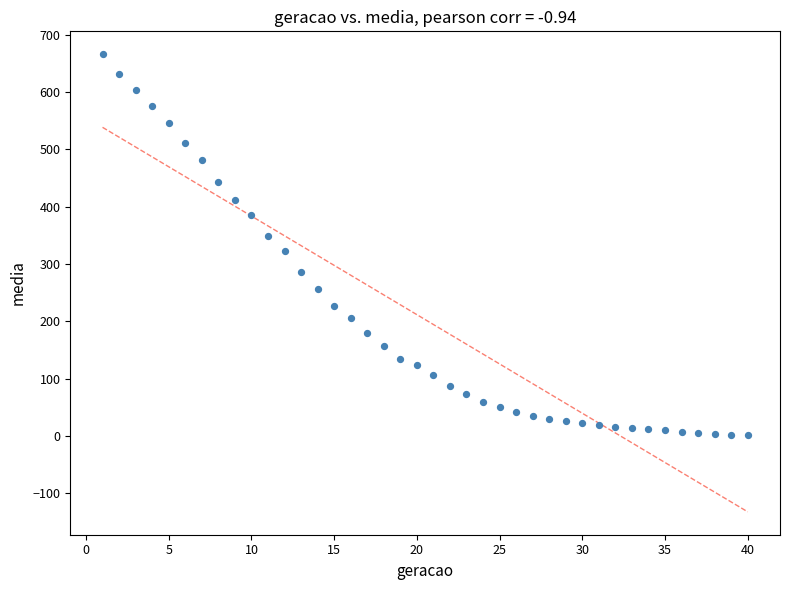

What is the range of X values (max minus min)?

39.0